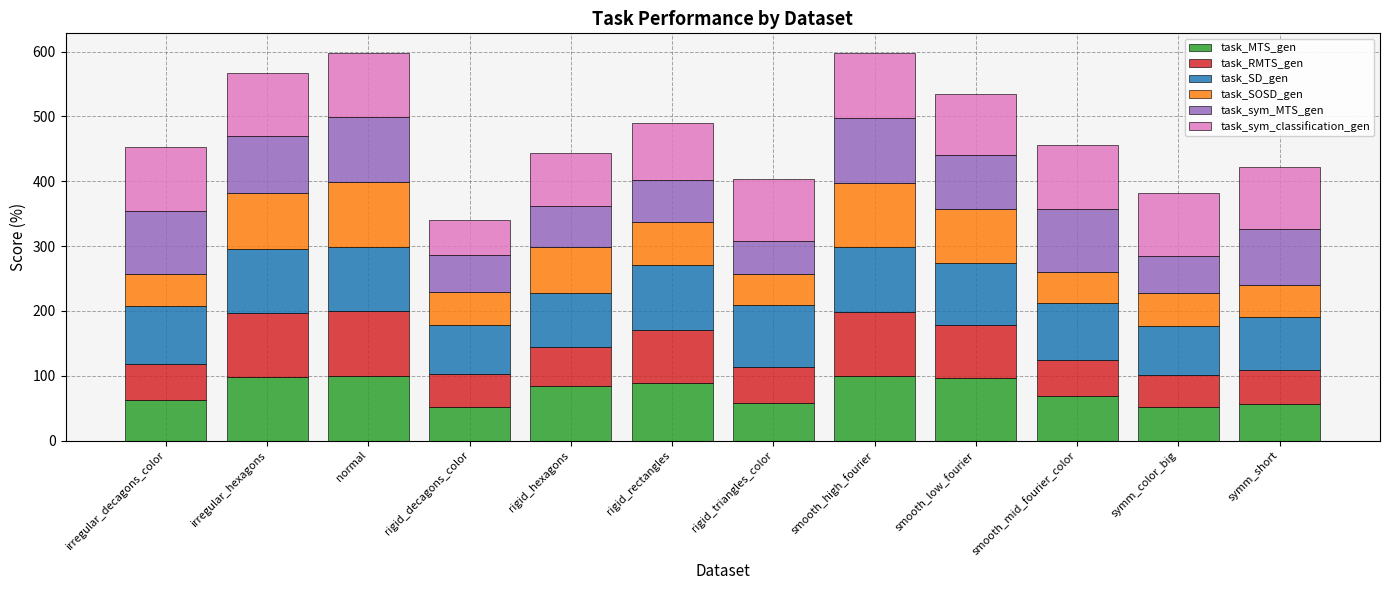

What is the difference between the second highest and minimum values in the task_MTS_gen series?

48.3